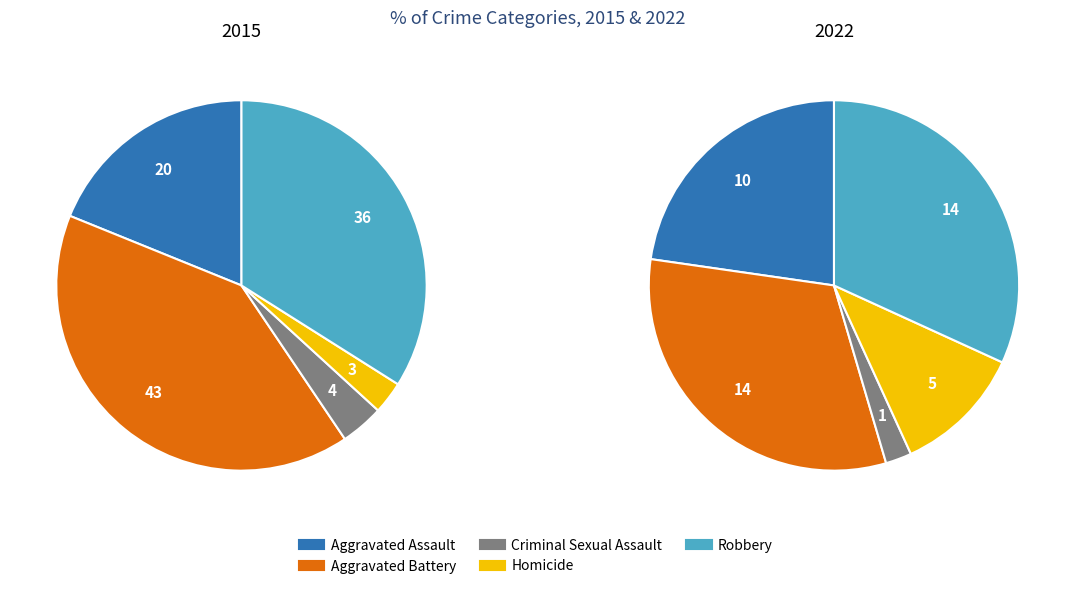

Is there any slice that represents more than half of the pie?

No